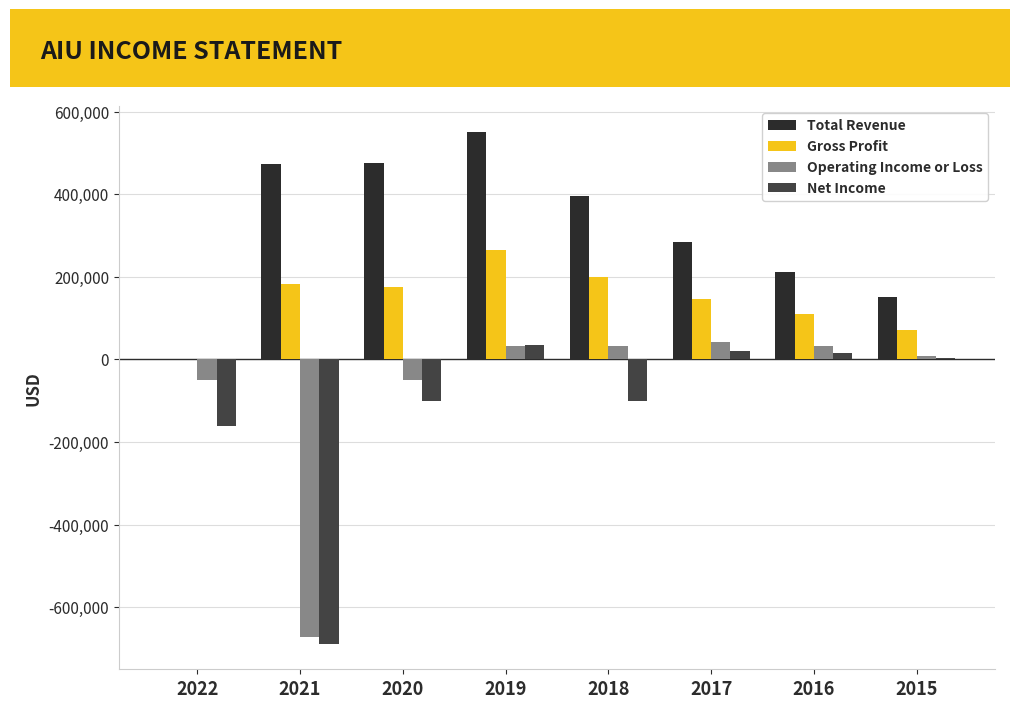

Between 2022 and 2019, which series saw the biggest shift?

Total Revenue